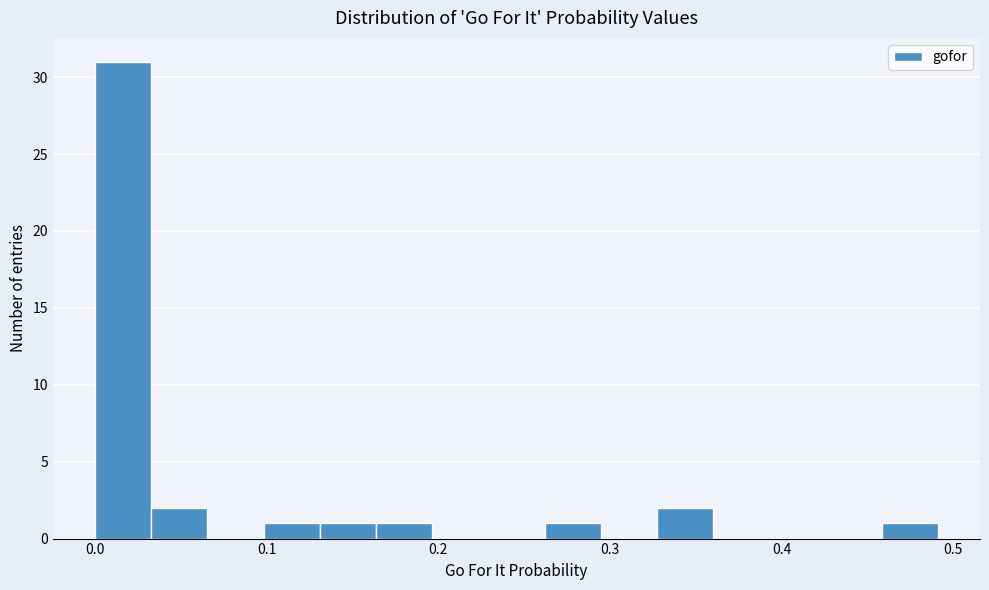

Read against the x-axis, roughly where is the centre of the tallest bar?

0.02